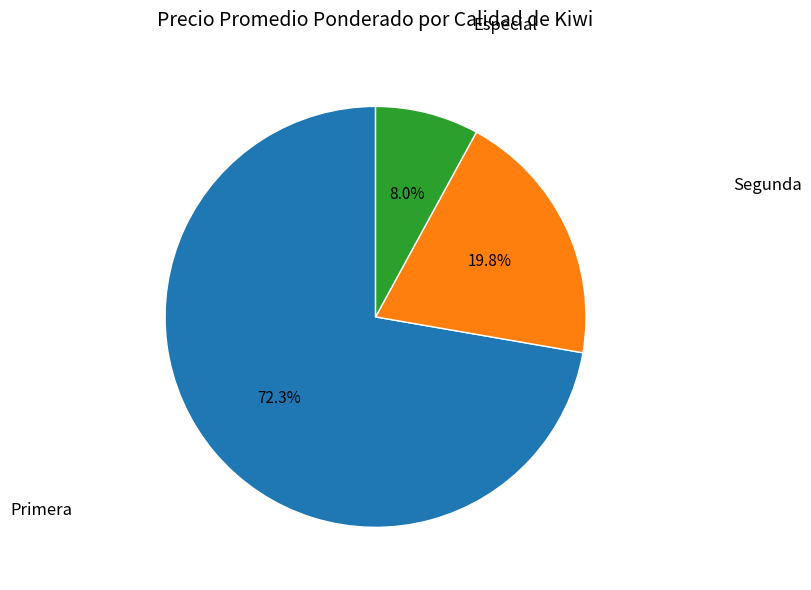

Is there any slice that represents more than half of the pie?

Yes